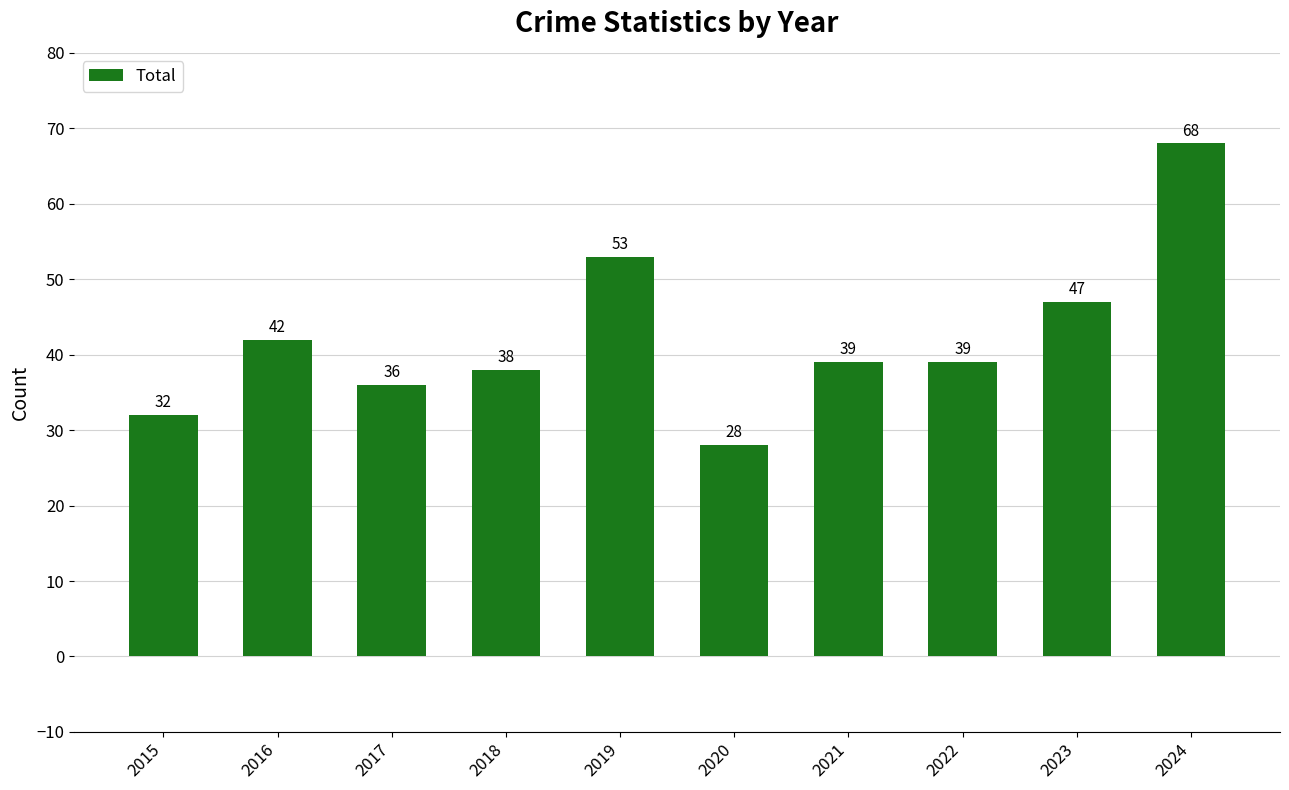

At which label is the value closest to 48?

2023